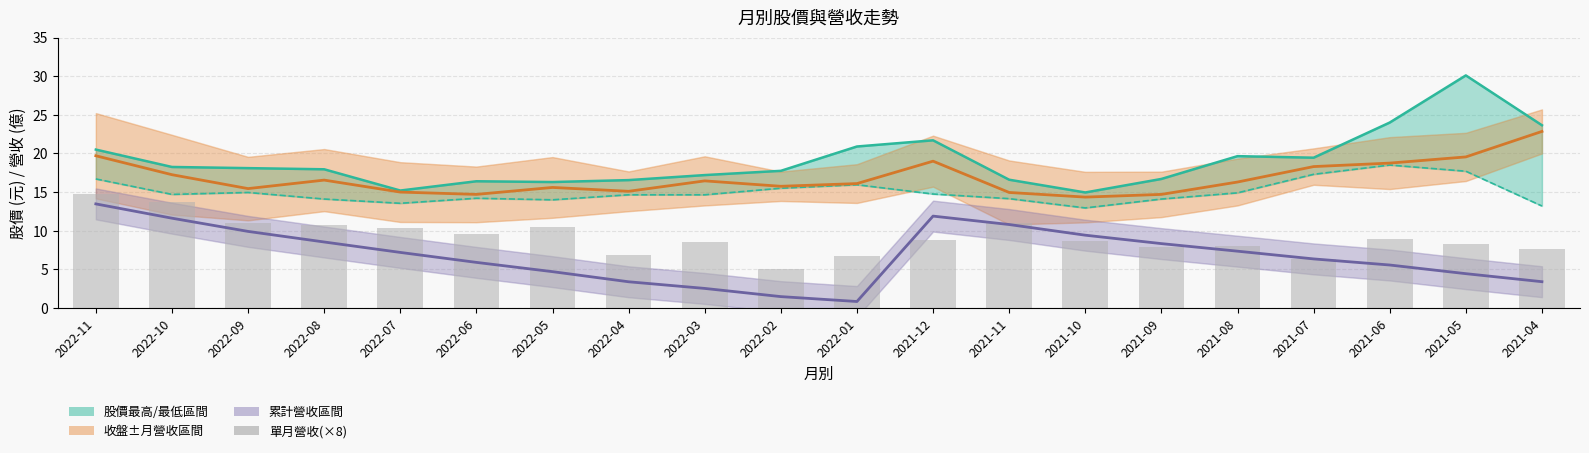

The value of 股價最低 at 2022-02 is 15.5. True or false?

True